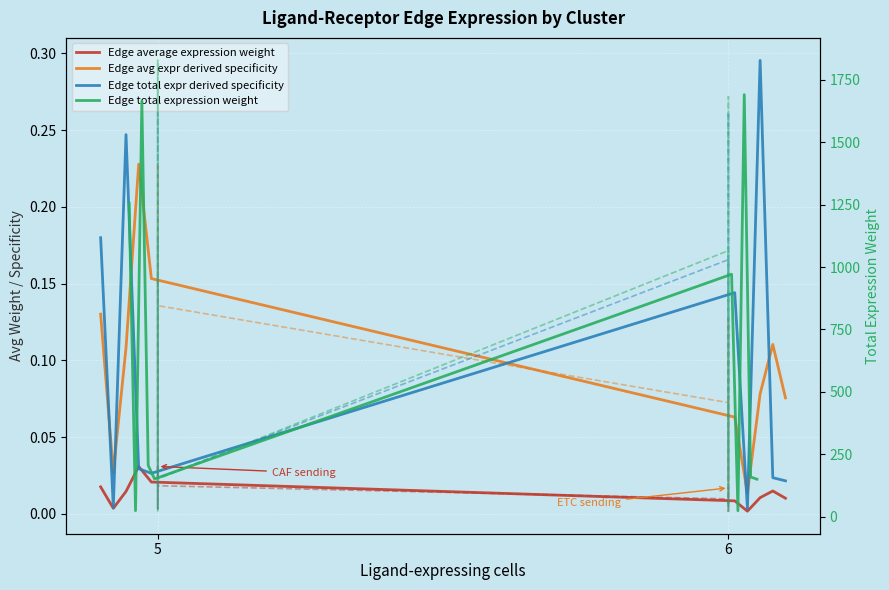

The Edge average expression weight series shows 0.0 at 6. True or false?

True